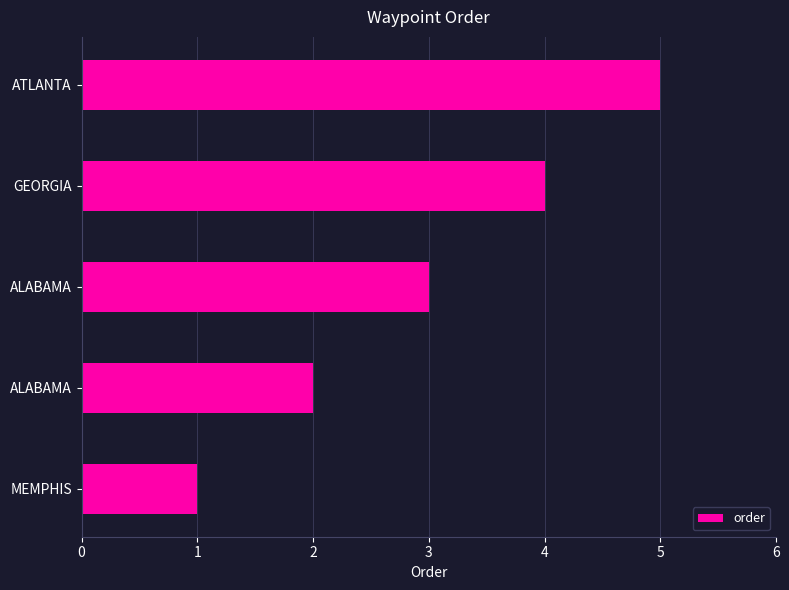

Are the bars horizontal?

Yes